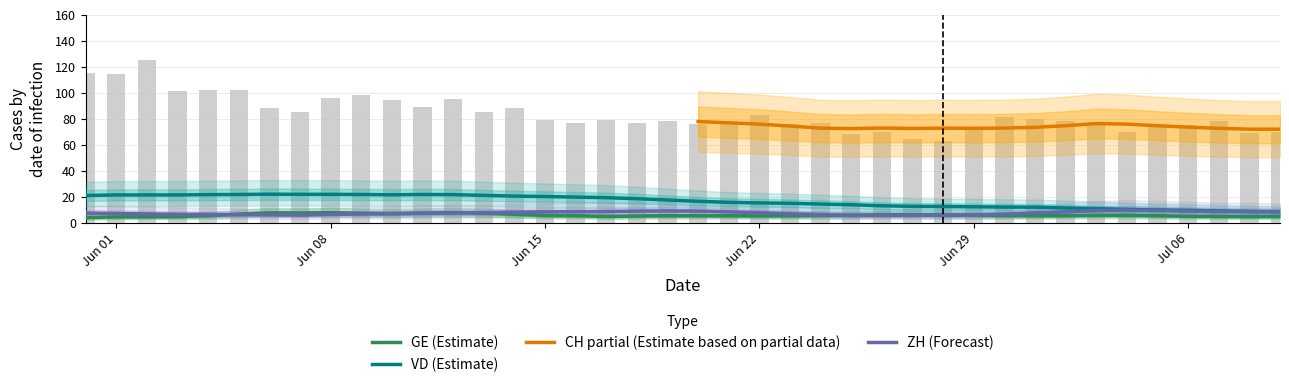

Which series changed the most between ZH and 11?

CH